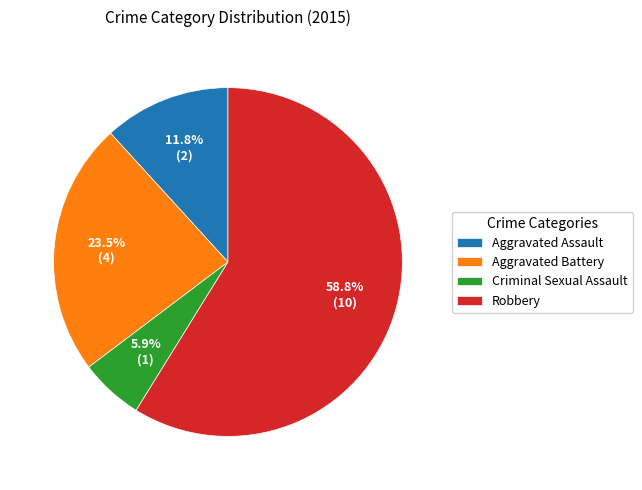

What is the ratio of the value at Robbery to the value at Criminal Sexual Assault?

10.0